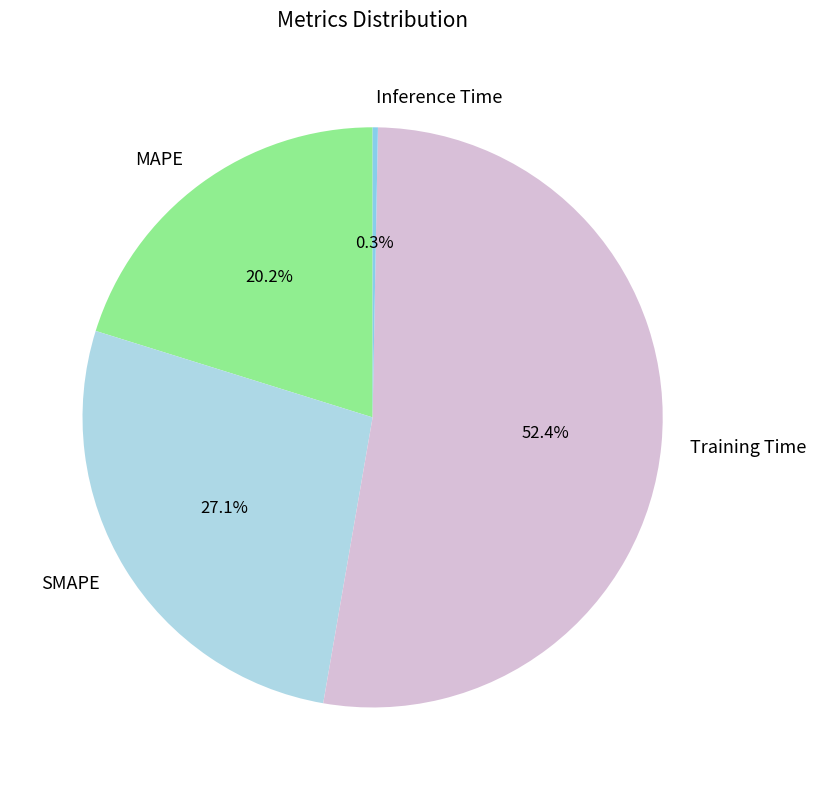

What is the total percentage of SMAPE and Training Time?

79.5%